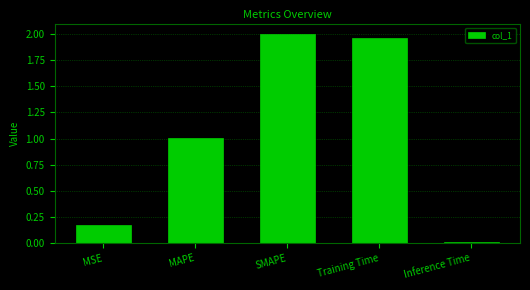

What is the label of the 2nd bar from the left?

MAPE